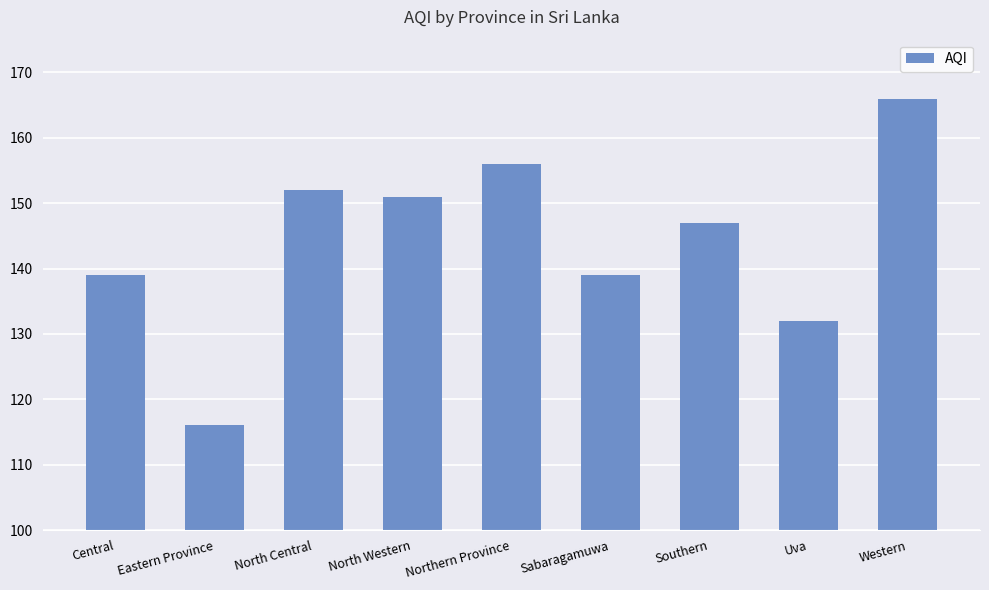

What is the ratio of the value at Eastern Province to the value at North Central?

0.8